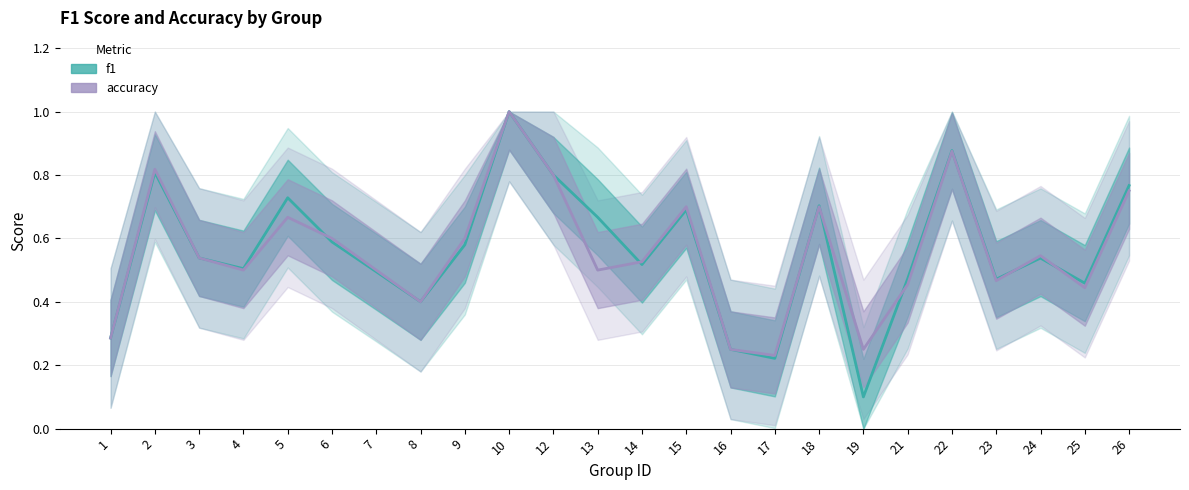

Which series has the largest total across all categories?

f1